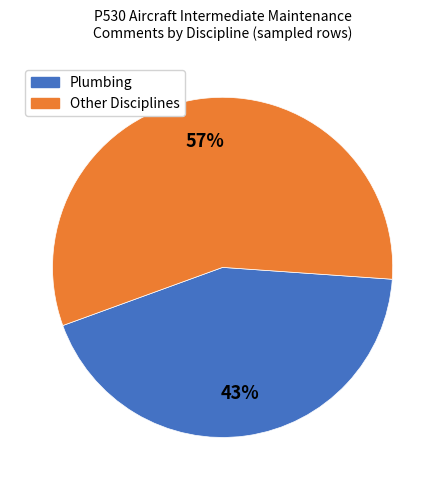

How many segments does this pie chart have?

2